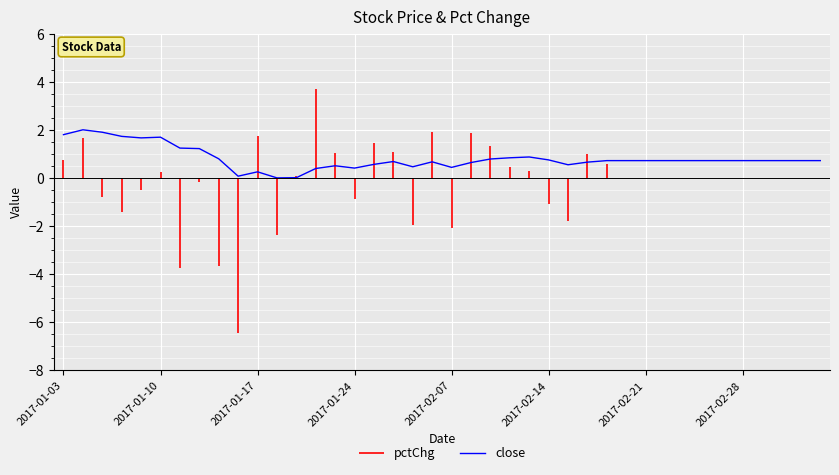

What is the difference between the values at 23 and 36?

0.1